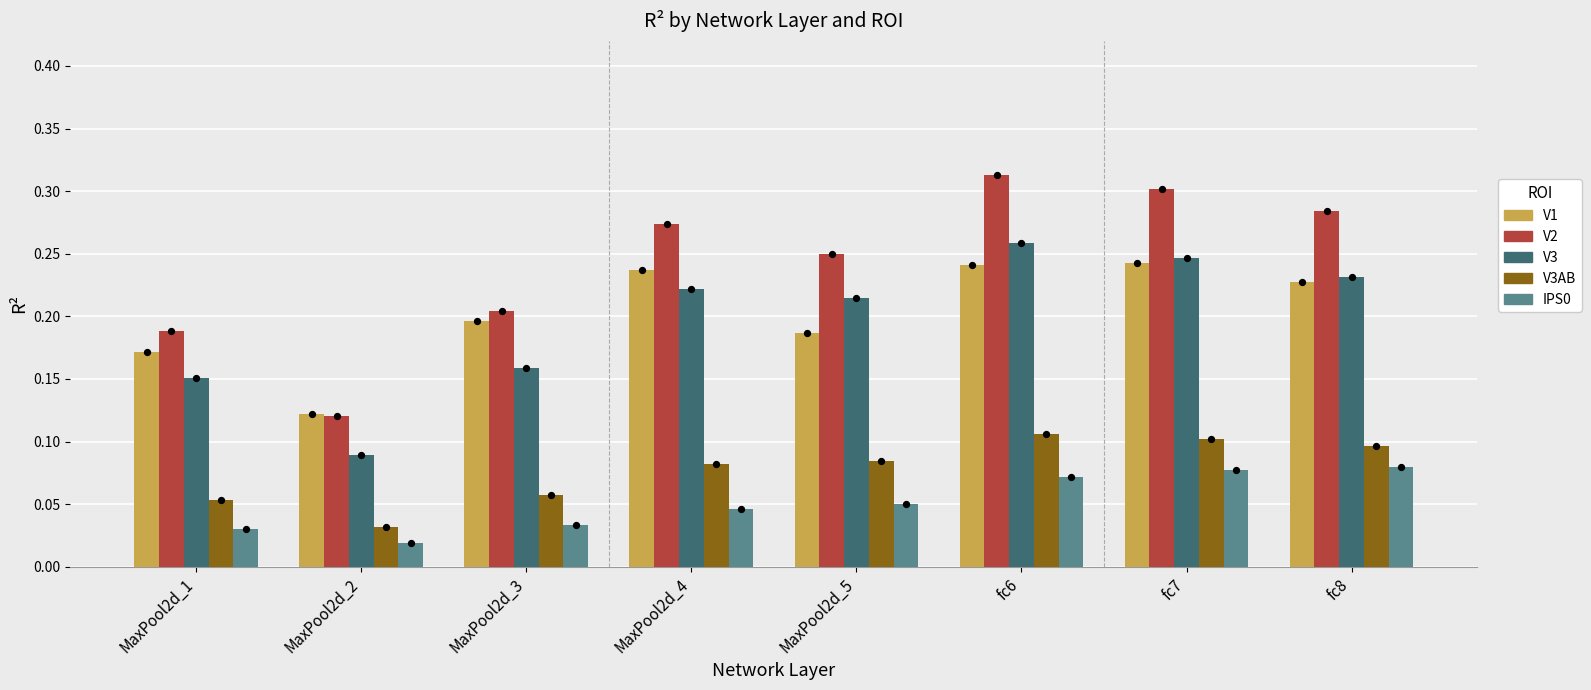

What are all the series names shown in the legend?

V1, V2, V3, V3AB, IPS0